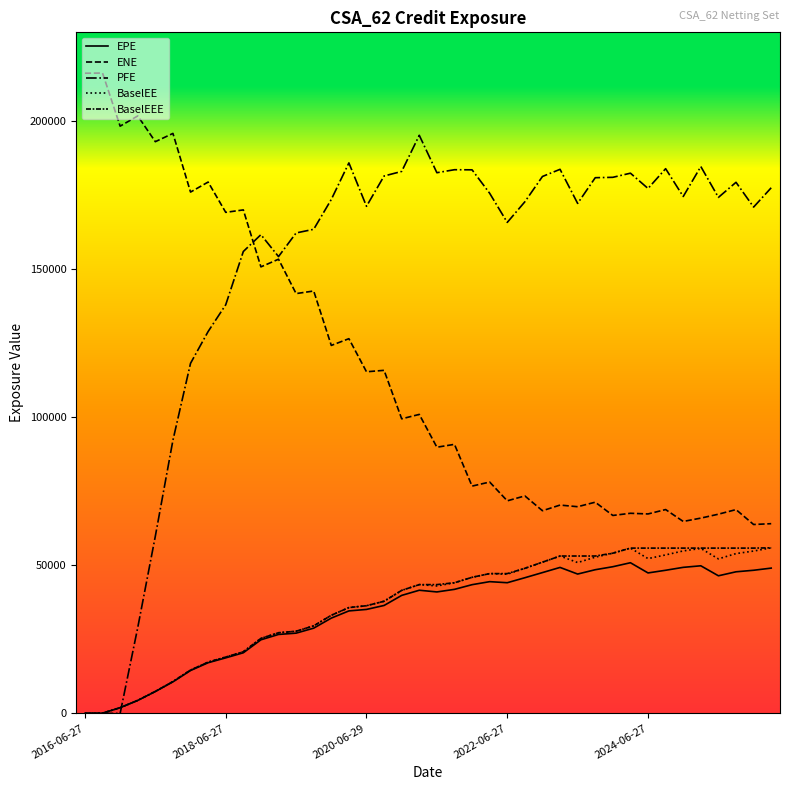

At which label is BaselEEE closest to 27953?

12